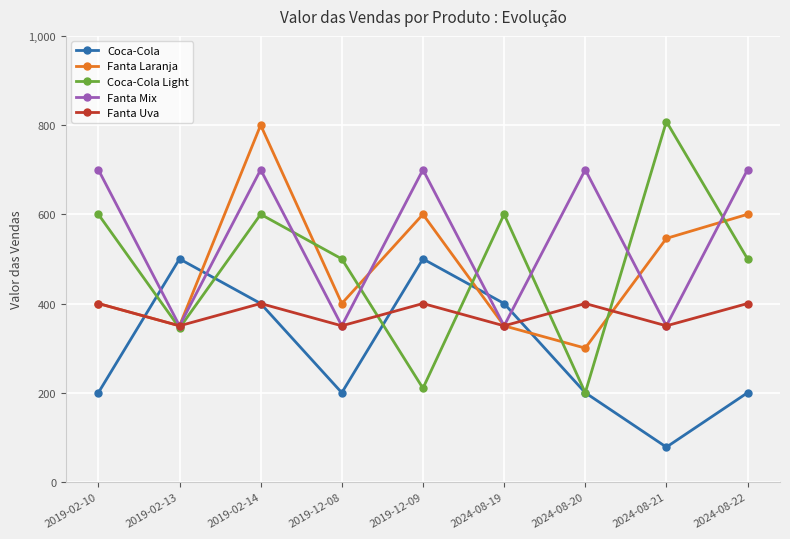

What is the value of the Coca-Cola Light point at the 9th from the left?

500